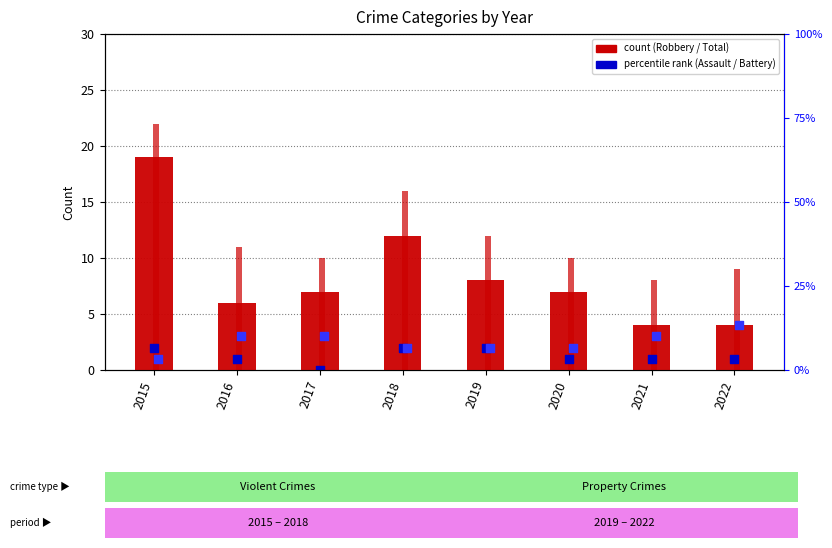

Is the value of Aggravated Assault at 2016 greater than the value of Robbery at 2018?

No